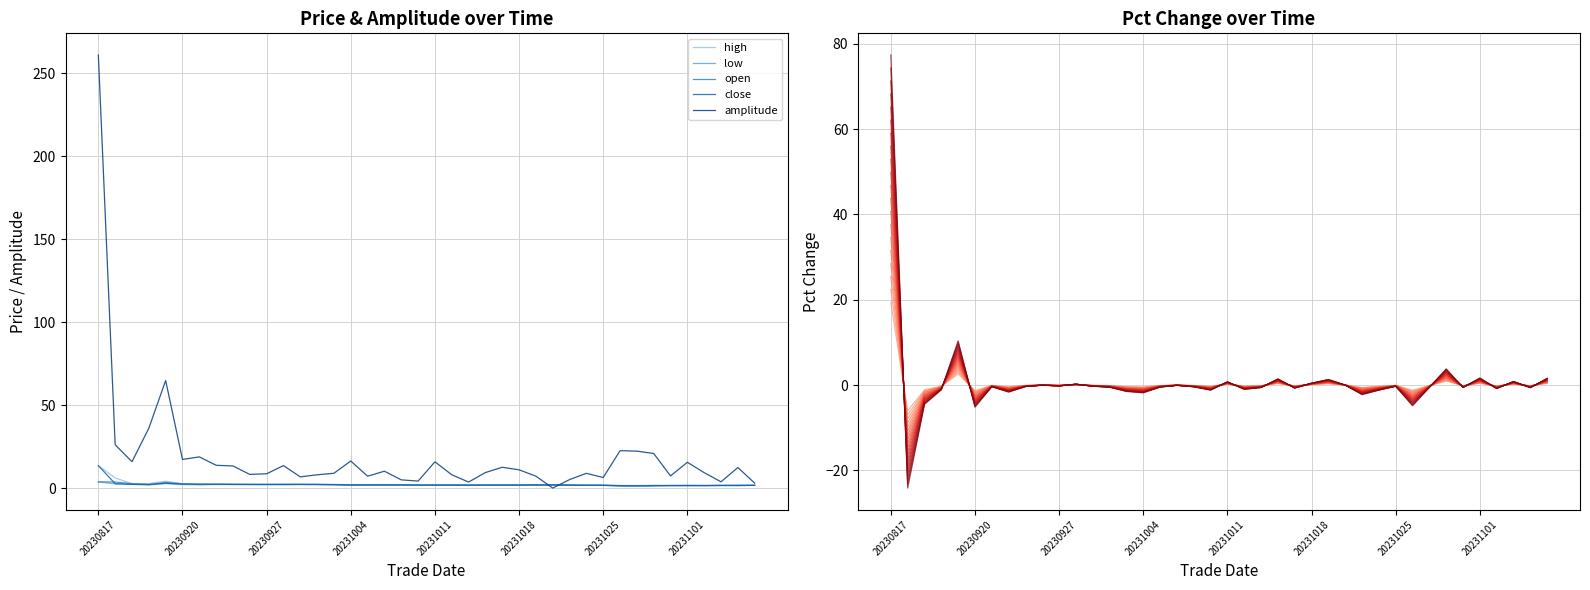

Reading right to left, list all the values displayed in this chart.

high: 20231107=1.7	20231106=1.7	20231103=1.6	20231102=1.6	20231101=1.7	20231031=1.6	20231030=1.6	20231027=1.5	20231026=1.6	20231025=1.7	20231024=1.8	20231023=1.8	20231020=1.9	20231019=1.9	20231018=2.0	20231017=2.0	20231016=1.8	20231013=1.8	20231012=1.9	20231011=2.0	20231010=1.8	20231009=1.9	20231006=2.0	20231005=2.0	20231004=2.0	20231003=2.1	20231002=2.3	20230929=2.3	20230928=2.4	20230927=2.3	20230926=2.3	20230925=2.4	20230922=2.5	20230921=2.4	20230920=2.6	20230919=4.1	20230918=2.7	20230915=2.6	20230914=6.1	20230817=13.5
low: 20231107=1.6	20231106=1.5	20231103=1.5	20231102=1.5	20231101=1.4	20231031=1.5	20231030=1.3	20231027=1.2	20231026=1.2	20231025=1.6	20231024=1.6	20231023=1.7	20231020=1.9	20231019=1.8	20231018=1.8	20231017=1.8	20231016=1.7	20231013=1.7	20231012=1.8	20231011=1.7	20231010=1.8	20231009=1.8	20231006=1.8	20231005=1.8	20231004=1.7	20231003=2.0	20231002=2.1	20230929=2.1	20230928=2.1	20230927=2.1	20230926=2.1	20230925=2.1	20230922=2.1	20230921=2.0	20230920=2.1	20230919=2.7	20230918=1.9	20230915=2.2	20230914=2.6	20230817=3.7
open: 20231107=1.7	20231106=1.7	20231103=1.6	20231102=1.5	20231101=1.5	20231031=1.5	20231030=1.4	20231027=1.3	20231026=1.5	20231025=1.7	20231024=1.7	20231023=1.8	20231020=1.9	20231019=1.9	20231018=1.8	20231017=1.9	20231016=1.7	20231013=1.8	20231012=1.9	20231011=1.7	20231010=1.8	20231009=1.9	20231006=1.9	20231005=1.9	20231004=1.8	20231003=2.1	20231002=2.2	20230929=2.2	20230928=2.1	20230927=2.1	20230926=2.2	20230925=2.2	20230922=2.3	20230921=2.1	20230920=2.5	20230919=3.4	20230918=2.1	20230915=2.6	20230914=3.6	20230817=3.8
close: 20231107=1.6	20231106=1.6	20231103=1.6	20231102=1.5	20231101=1.6	20231031=1.5	20231030=1.5	20231027=1.4	20231026=1.4	20231025=1.7	20231024=1.7	20231023=1.7	20231020=1.9	20231019=1.9	20231018=1.8	20231017=1.8	20231016=1.8	20231013=1.7	20231012=1.8	20231011=1.8	20231010=1.8	20231009=1.9	20231006=1.9	20231005=1.9	20231004=1.9	20231003=2.0	20231002=2.1	20230929=2.2	20230928=2.2	20230927=2.2	20230926=2.2	20230925=2.2	20230922=2.2	20230921=2.4	20230920=2.4	20230919=2.9	20230918=2.2	20230915=2.2	20230914=2.6	20230817=13.5
amplitude: 20231107=3.0	20231106=12.4	20231103=3.8	20231102=9.3	20231101=15.5	20231031=7.3	20231030=20.8	20231027=22.3	20231026=22.5	20231025=6.4	20231024=8.9	20231023=5.1	20231020=0.0	20231019=7.2	20231018=11.0	20231017=12.6	20231016=9.3	20231013=3.6	20231012=8.0	20231011=15.8	20231010=4.2	20231009=4.9	20231006=10.2	20231005=7.1	20231004=16.3	20231003=8.9	20231002=8.0	20230929=6.8	20230928=13.6	20230927=8.6	20230926=8.2	20230925=13.3	20230922=13.7	20230921=18.8	20230920=17.2	20230919=64.8	20230918=36.1	20230915=15.9	20230914=26.1	20230817=261.1
pct_change: 20231107=0.7	20231106=-0.3	20231103=0.3	20231102=-0.3	20231101=0.7	20231031=-0.2	20231030=1.6	20231027=-0.2	20231026=-2.0	20231025=-0.1	20231024=-0.5	20231023=-0.9	20231020=-0.0	20231019=0.5	20231018=0.2	20231017=-0.3	20231016=0.6	20231013=-0.2	20231012=-0.4	20231011=0.3	20231010=-0.5	20231009=-0.2	20231006=-0.0	20231005=-0.2	20231004=-0.7	20231003=-0.6	20231002=-0.2	20230929=-0.1	20230928=0.1	20230927=-0.1	20230926=-0.0	20230925=-0.1	20230922=-0.7	20230921=-0.2	20230920=-2.1	20230919=4.2	20230918=-0.4	20230915=-1.8	20230914=-9.9	20230817=31.6